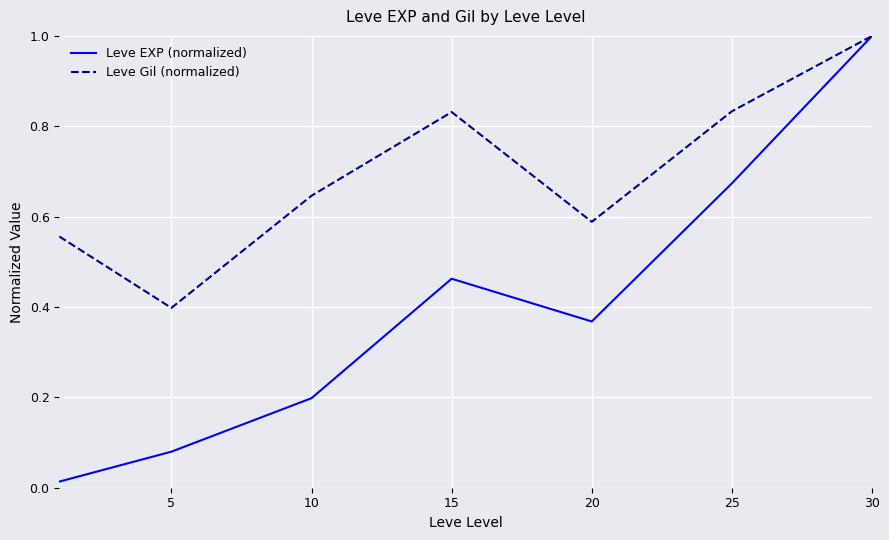

Which series has the largest total across all categories?

Leve Gil (normalized)